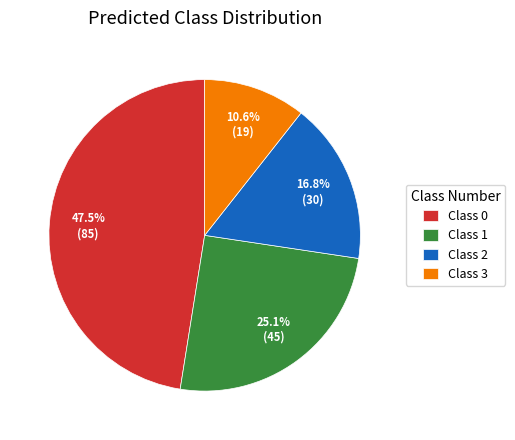

How much of the chart is everything except Class 2?

83.2%